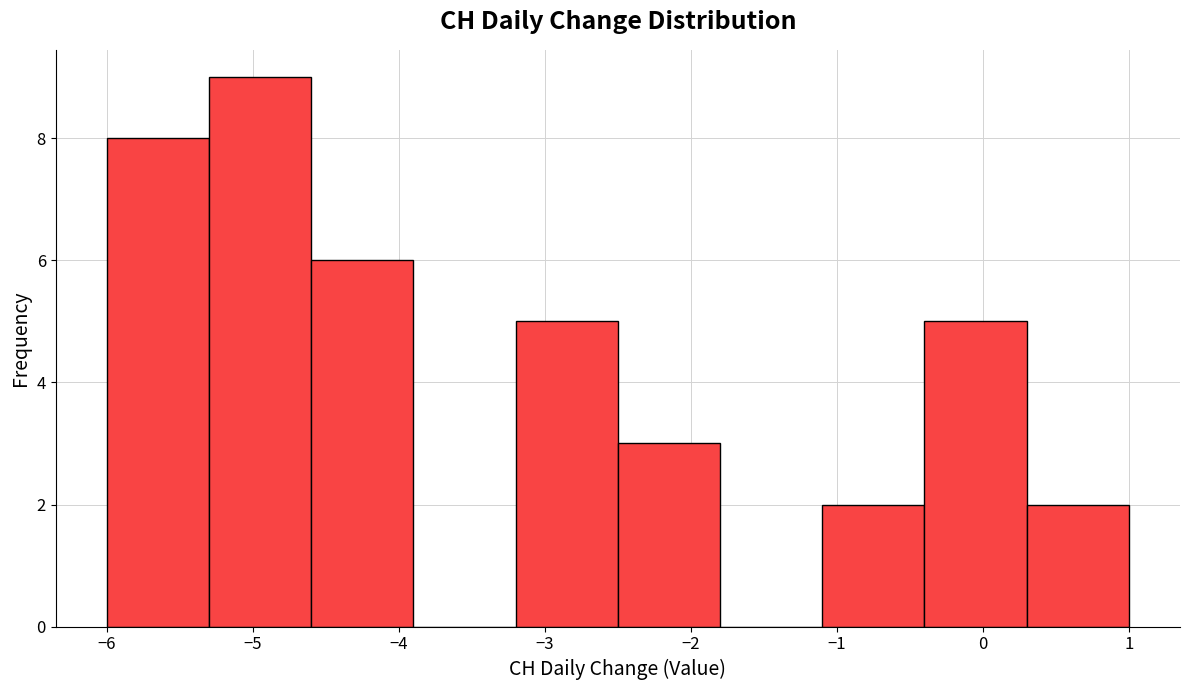

How tall is the bar that spans -4.6 to -3.9 on the x-axis? The values are not printed on the chart, so give them approximately, as read against the axis.

6